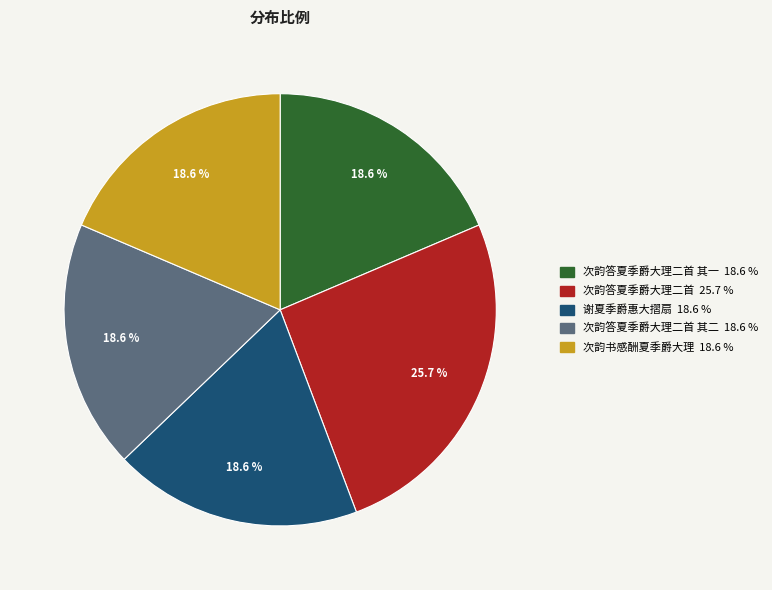

How many segments does this pie chart have?

5